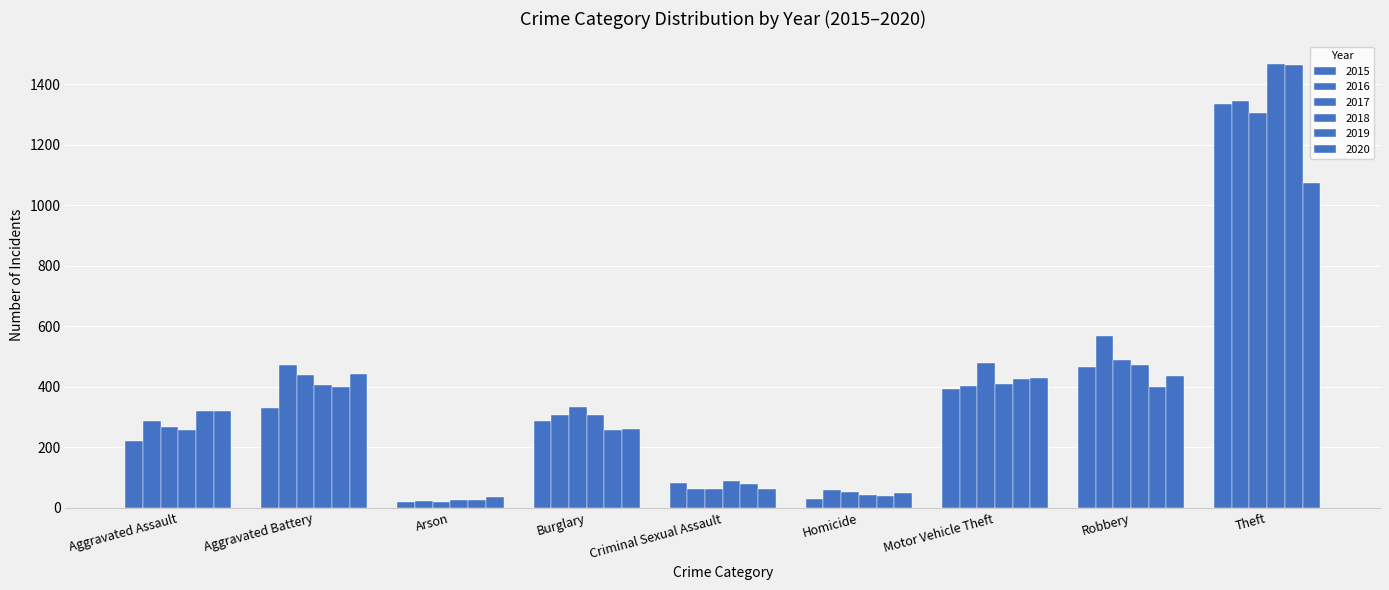

What is the label of the 8th bar from the left?

Robbery